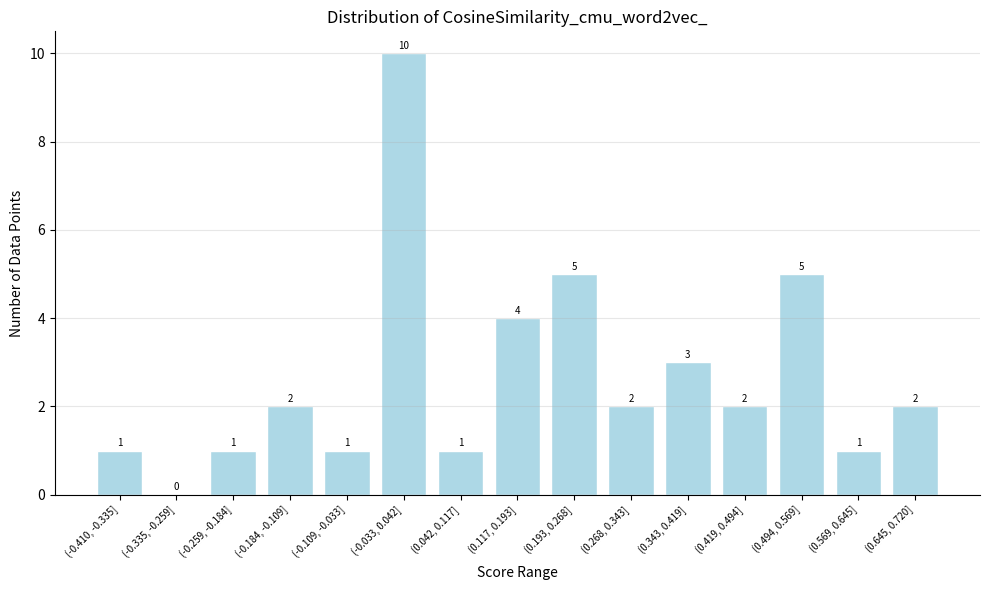

Reading left to right, what are all the values shown in this chart?

(-0.410, -0.335]=1	(-0.335, -0.259]=0	(-0.259, -0.184]=1	(-0.184, -0.109]=2	(-0.109, -0.033]=1	(-0.033, 0.042]=10	(0.042, 0.117]=1	(0.117, 0.193]=4	(0.193, 0.268]=5	(0.268, 0.343]=2	(0.343, 0.419]=3	(0.419, 0.494]=2	(0.494, 0.569]=5	(0.569, 0.645]=1	(0.645, 0.720]=2